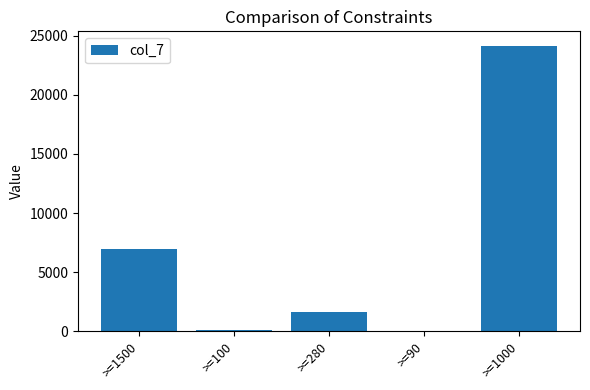

What is the sum of the values at >=100 and >=1000?

24300.9